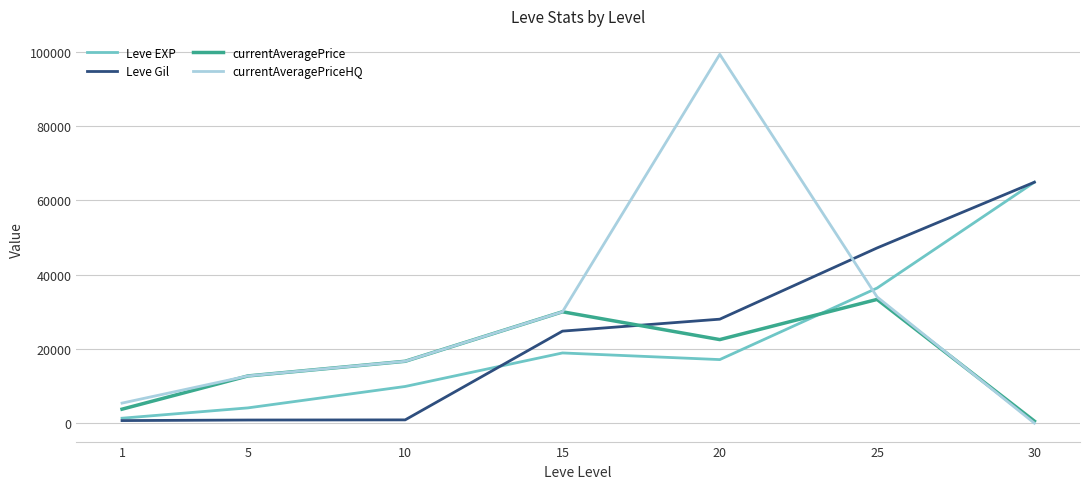

At which category is the sum across all series the highest?

20